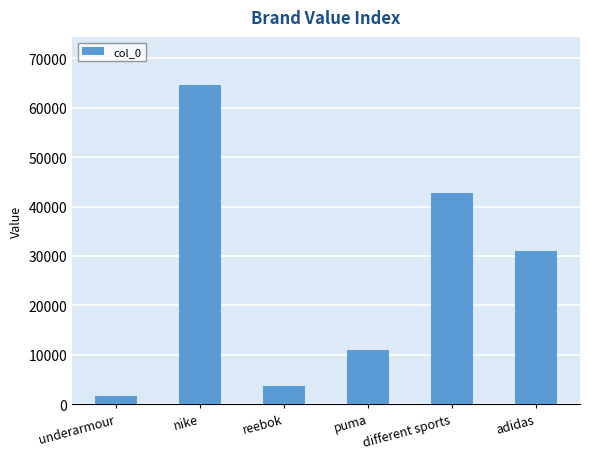

Which label corresponds to the smallest value in the chart?

underarmour